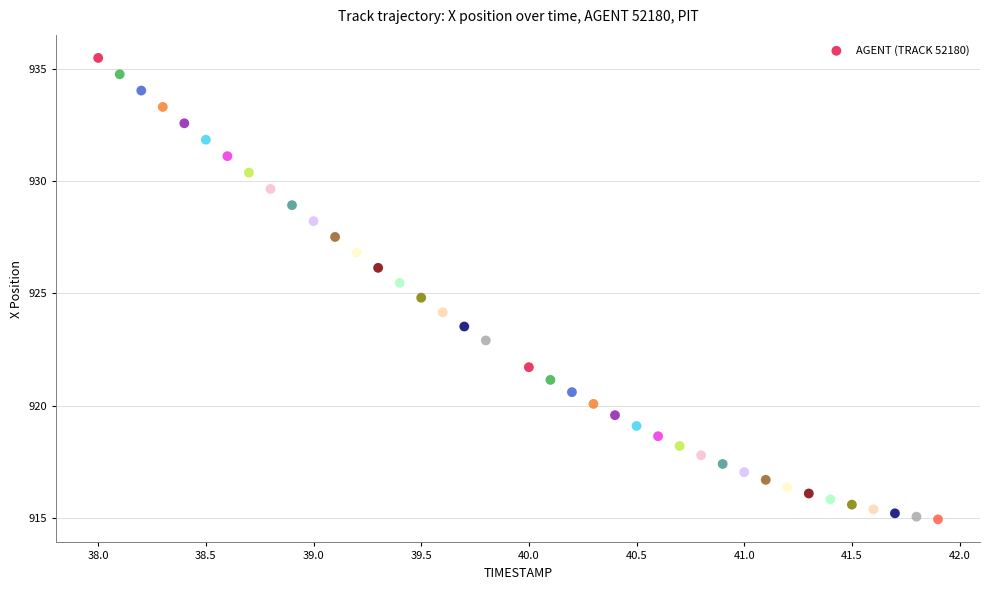

What is the range of X values (max minus min)?

3.9